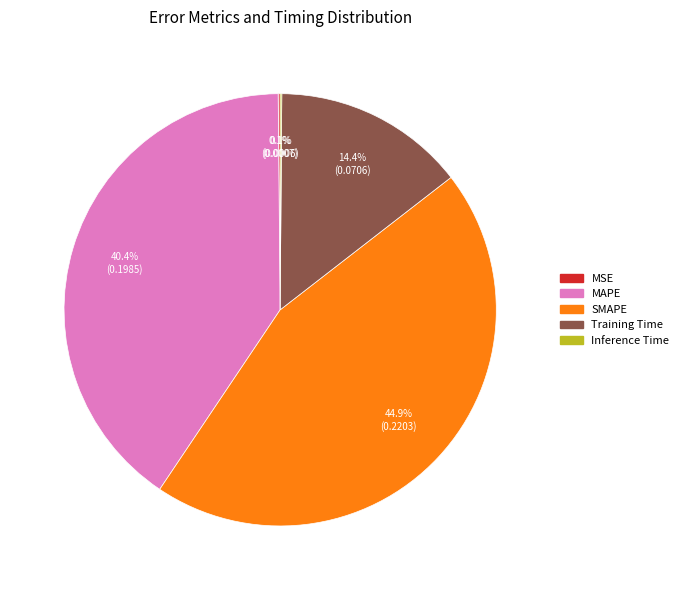

To the nearest percent, what is the difference between the largest and smallest slice percentages?

45%